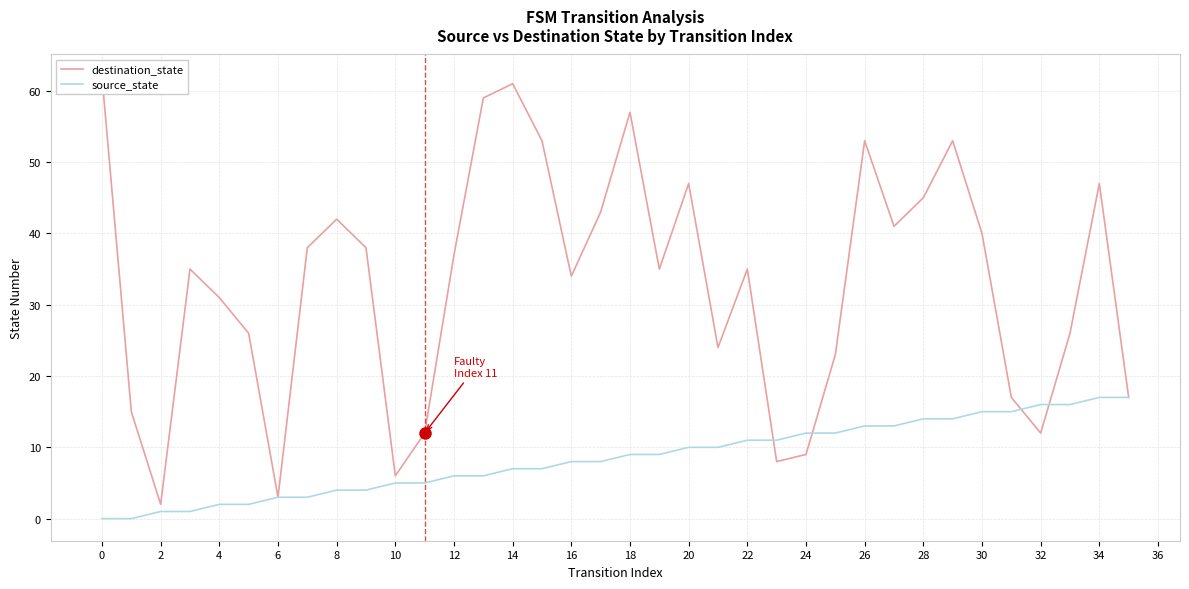

Is the value of destination_state at 31 greater than the value of source_state at 30?

Yes